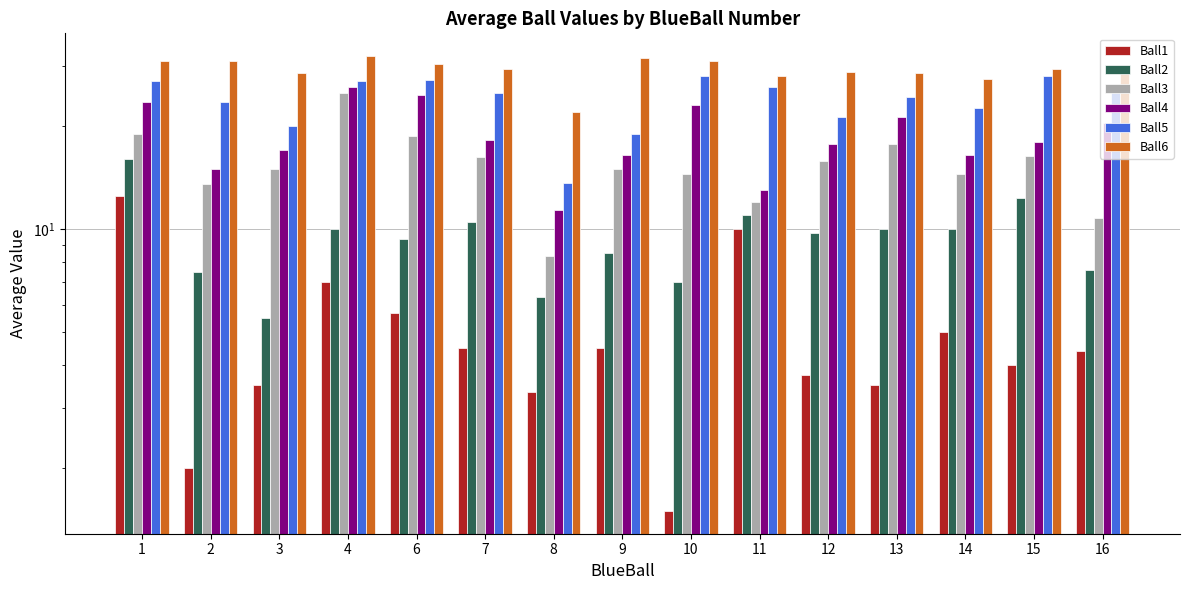

What is the sum of all Ball3 values?

232.4